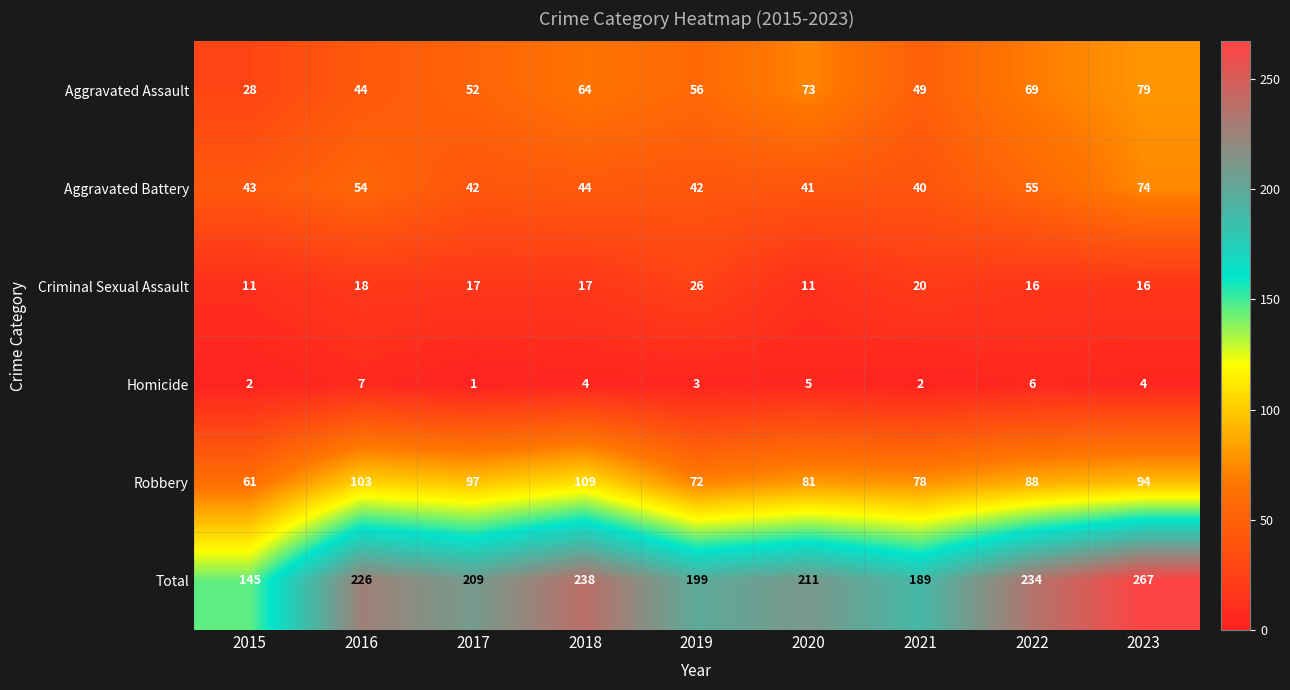

At which label is Total closest to 206?

2017